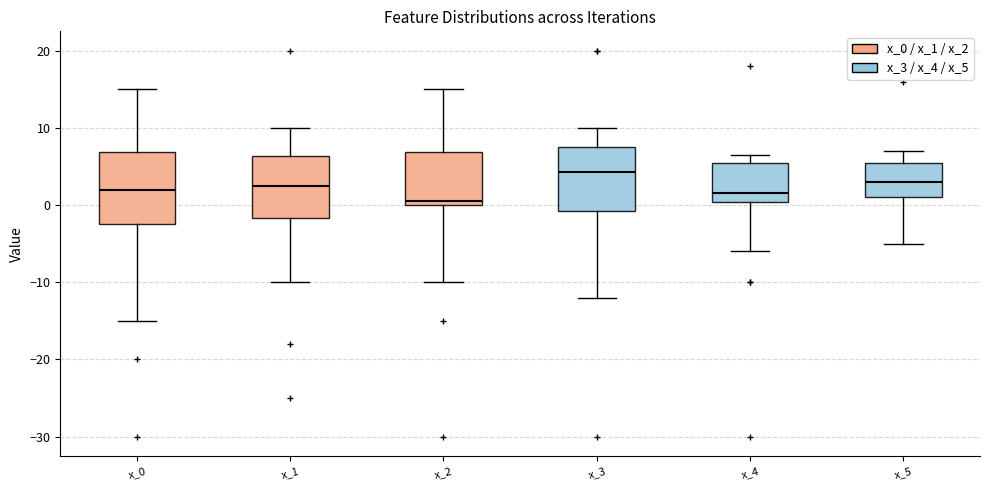

Reading left to right, transcribe this box plot: for each box, give where its median line is, the range the box spans, and where its two whiskers end, as read against the y-axis. The values are not printed on the chart, so give them approximately, as read against the axis.

x_0: median 2, box -2 to 7, whiskers -15 to 15
x_1: median 3, box -2 to 6, whiskers -10 to 10
x_2: median 1, box 0 to 7, whiskers -10 to 15
x_3: median 4, box -1 to 8, whiskers -12 to 10
x_4: median 2, box 0 to 6, whiskers -6 to 7
x_5: median 3, box 1 to 6, whiskers -5 to 7